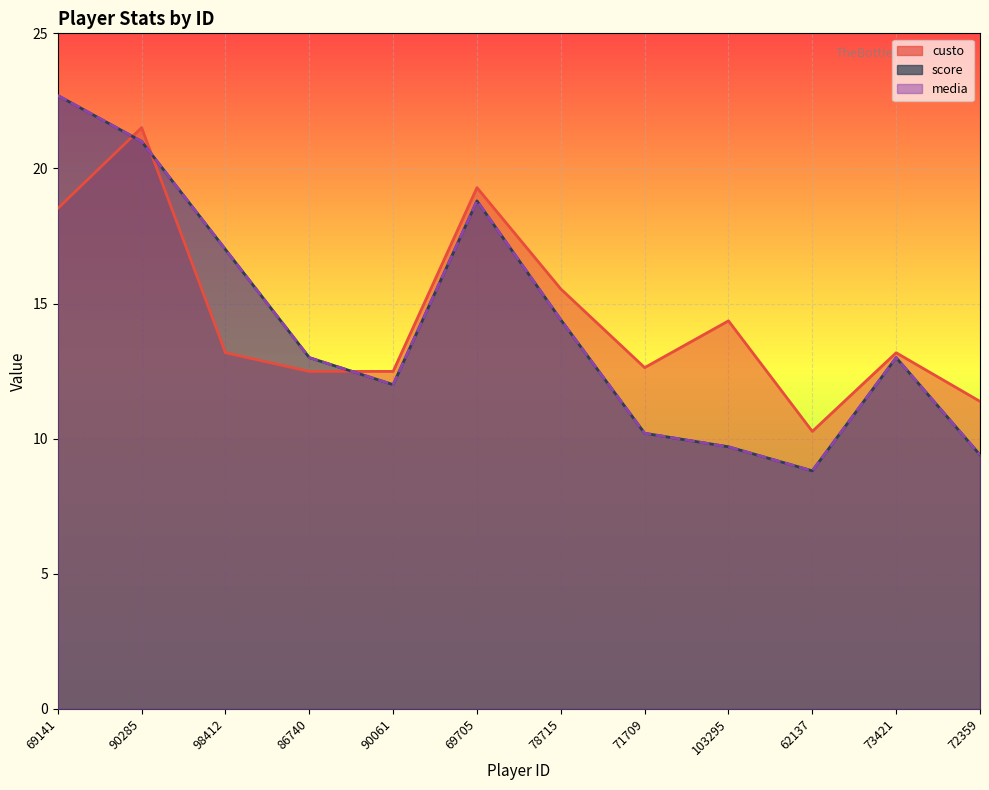

What is the spread (max minus min) of values at 78715?

1.1